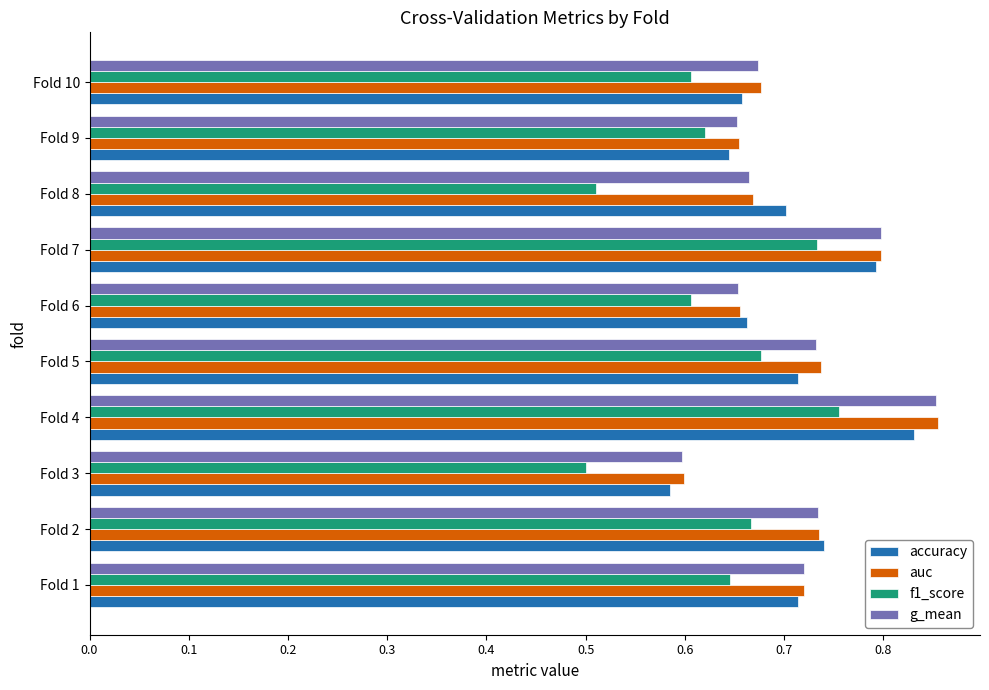

Which series has the largest range (max minus min)?

auc